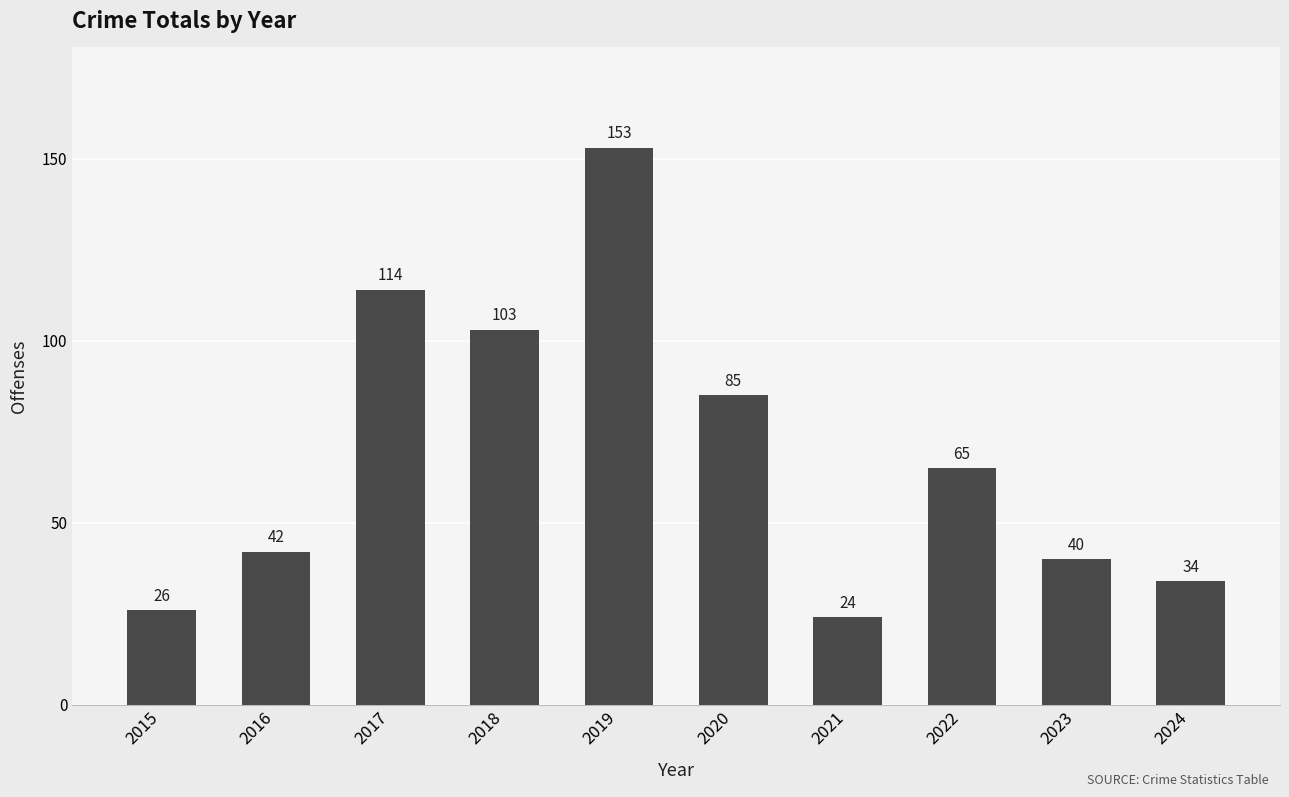

List the labels in order of value, largest first.

2019, 2017, 2018, 2020, 2022, 2016, 2023, 2024, 2015, 2021